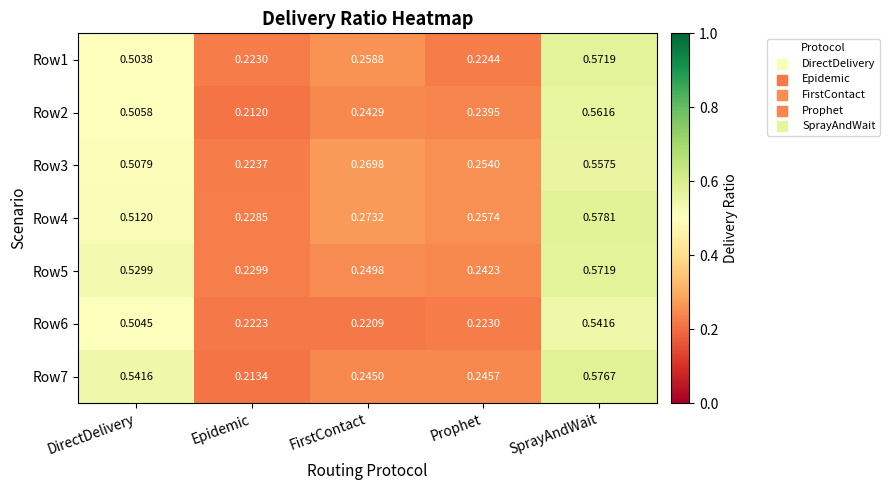

Which category has the highest value across all series?

SprayAndWait